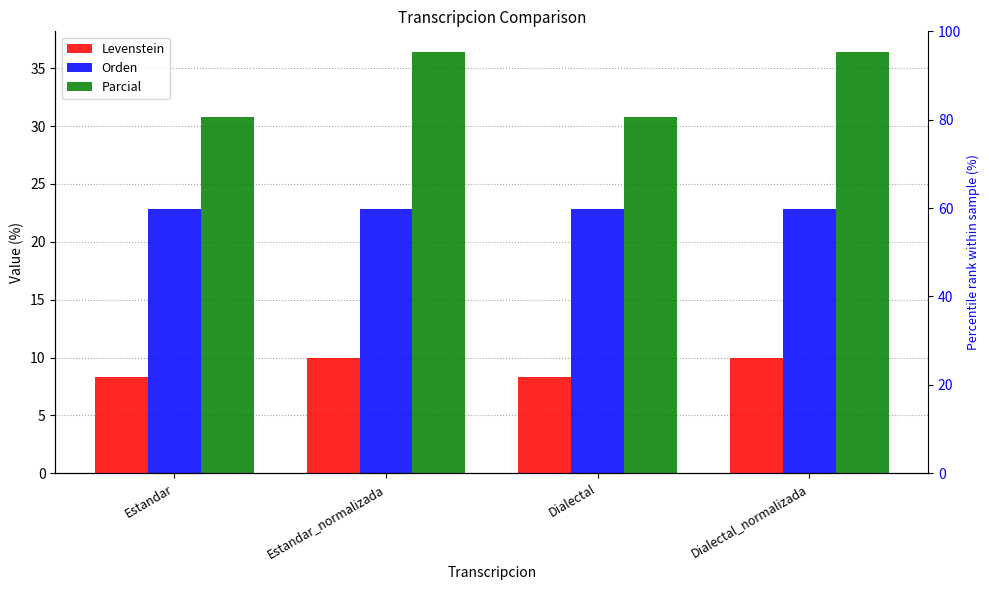

List the labels in order of Parcial value, largest first.

Estandar_normalizada, Dialectal_normalizada, Estandar, Dialectal